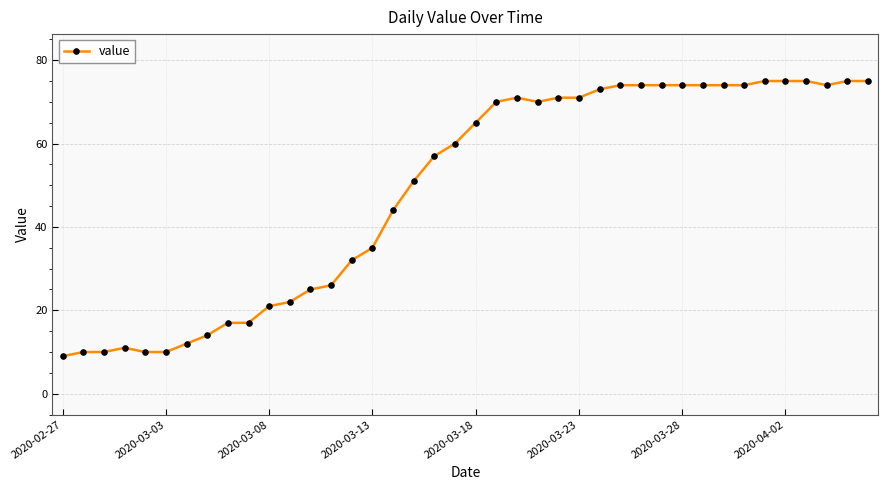

How many values are below 65?

20